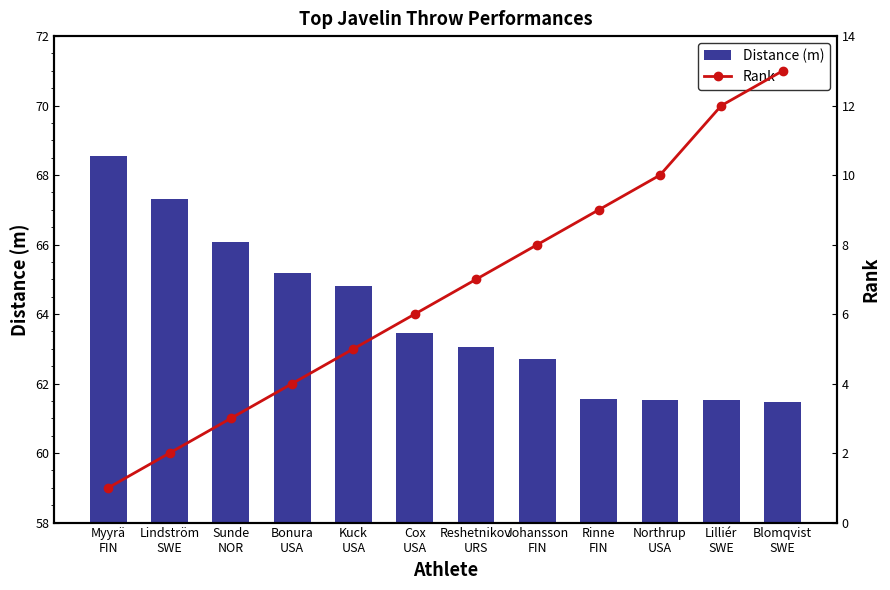

Which category has the lowest value in the Rank series?

Myyrä
FIN